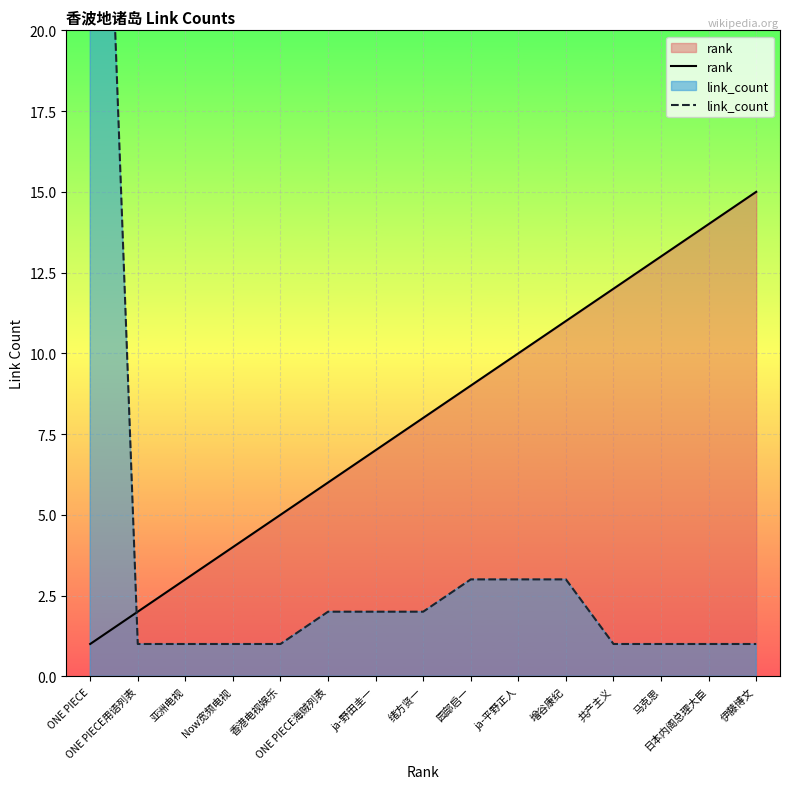

Does the chart display data point markers on the line(s)?

No